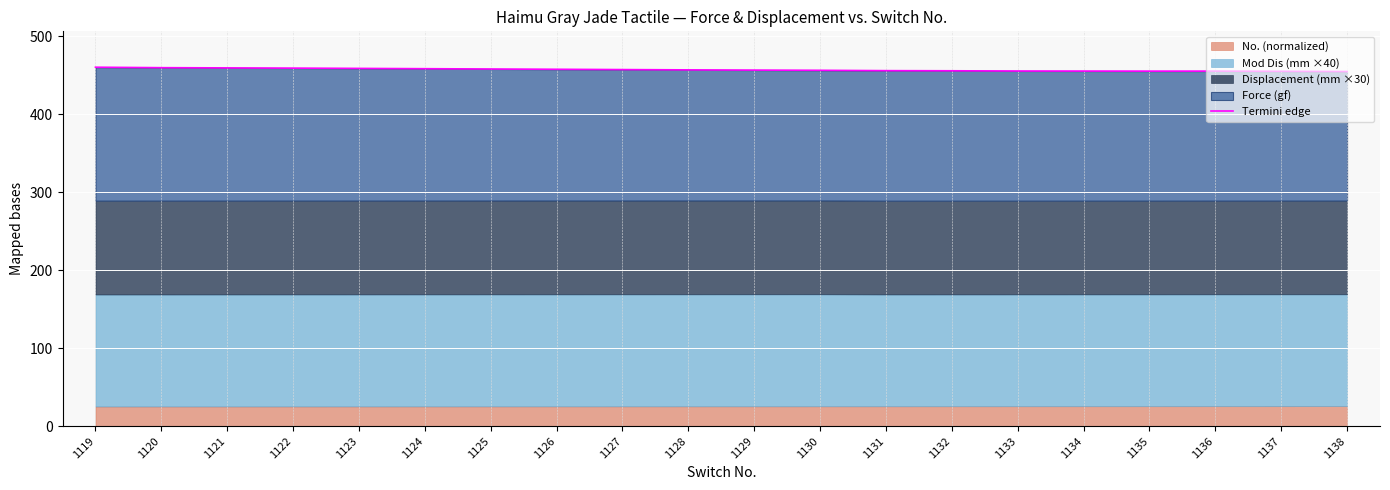

The chart shows a value of 199.1 at 1132. True or false?

False